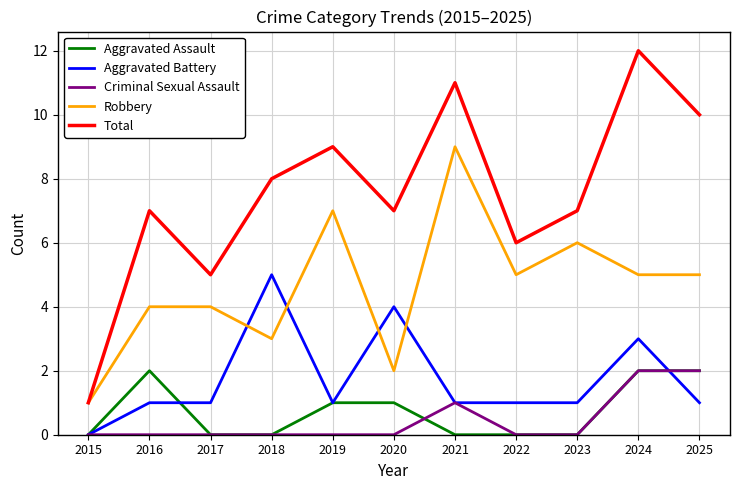

Which series has the widest spread of values?

Total